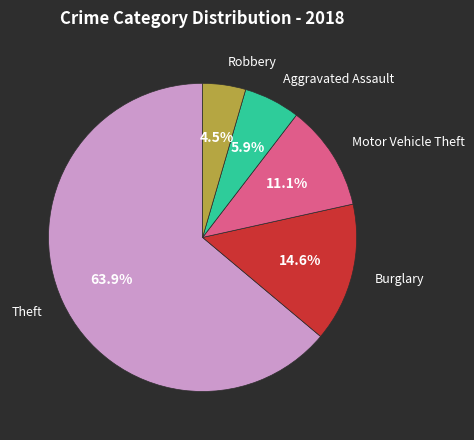

Is there a majority slice in this chart?

Yes